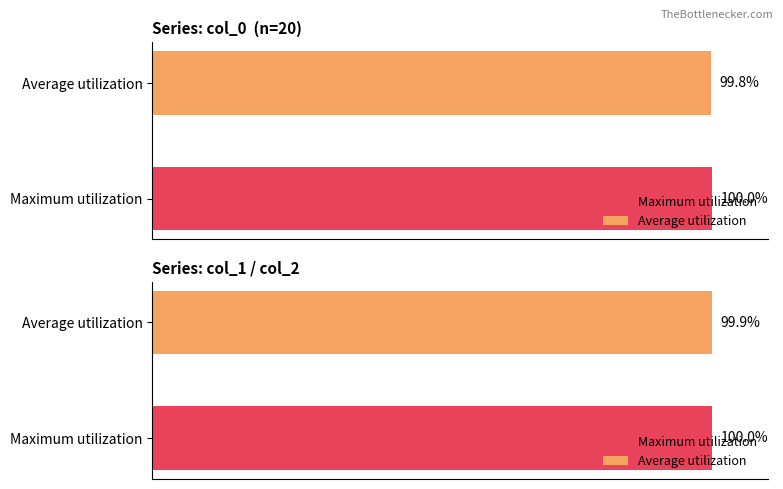

Rank the categories by value from lowest to highest.

Average utilization, Maximum utilization